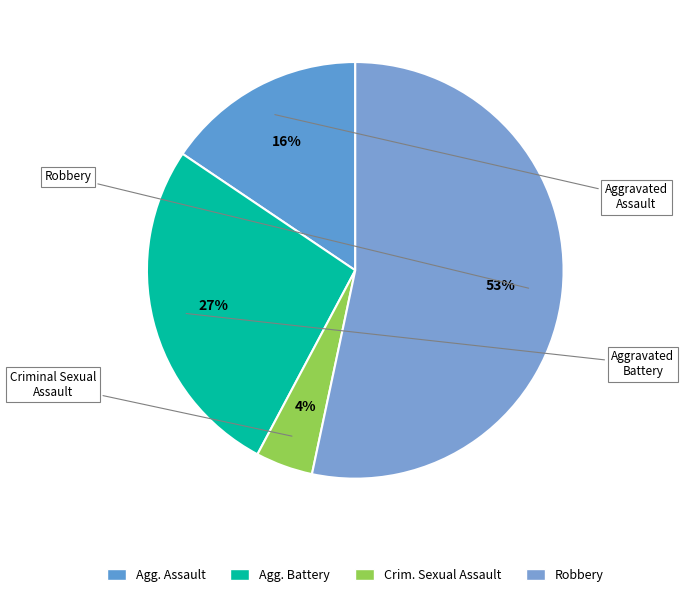

How many slices are in this pie chart?

4